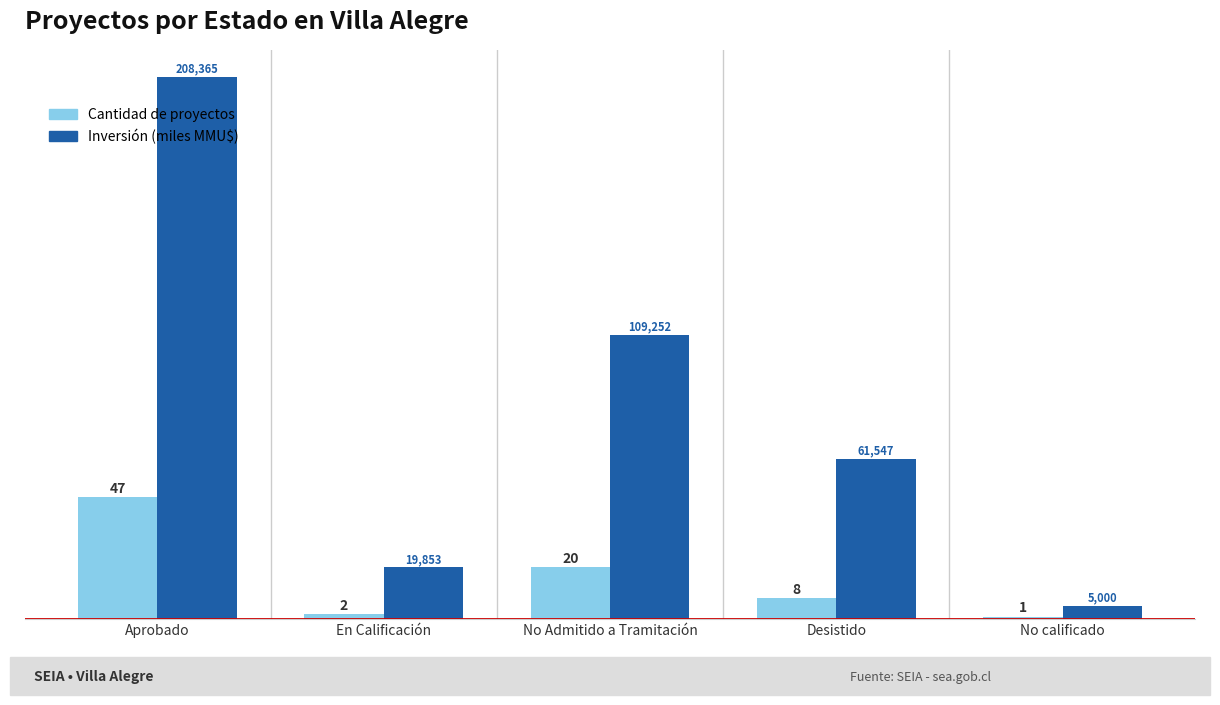

What are all the series names shown in the legend?

Cantidad de proyectos, Inversión (miles MMU$)